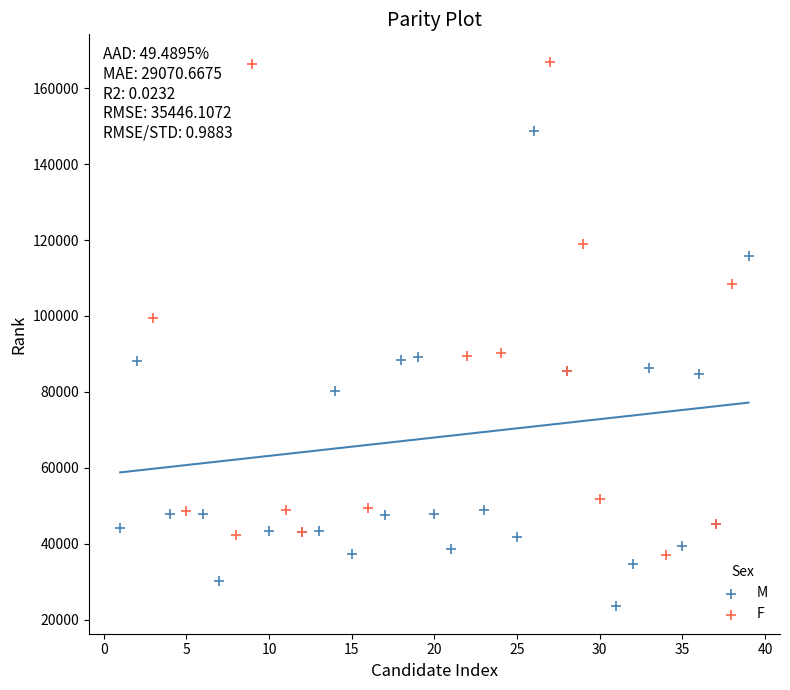

Which series contains the lowest Y value?

M